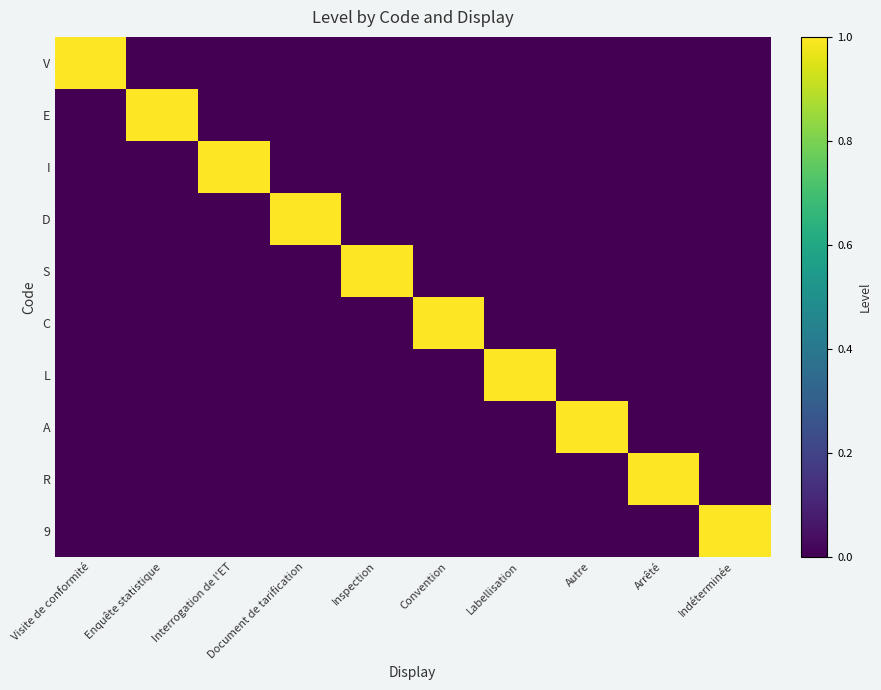

List the series in order of their peak value, lowest first.

V, E, I, D, S, C, L, A, R, 9